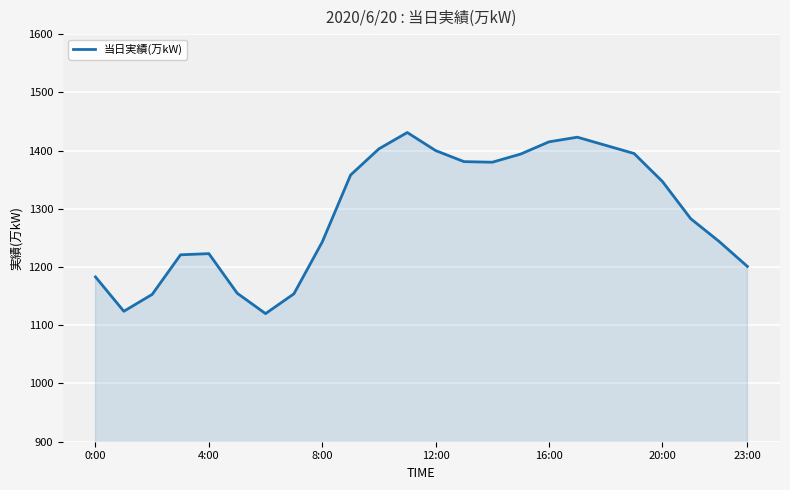

What is the maximum value shown in the chart?

1431